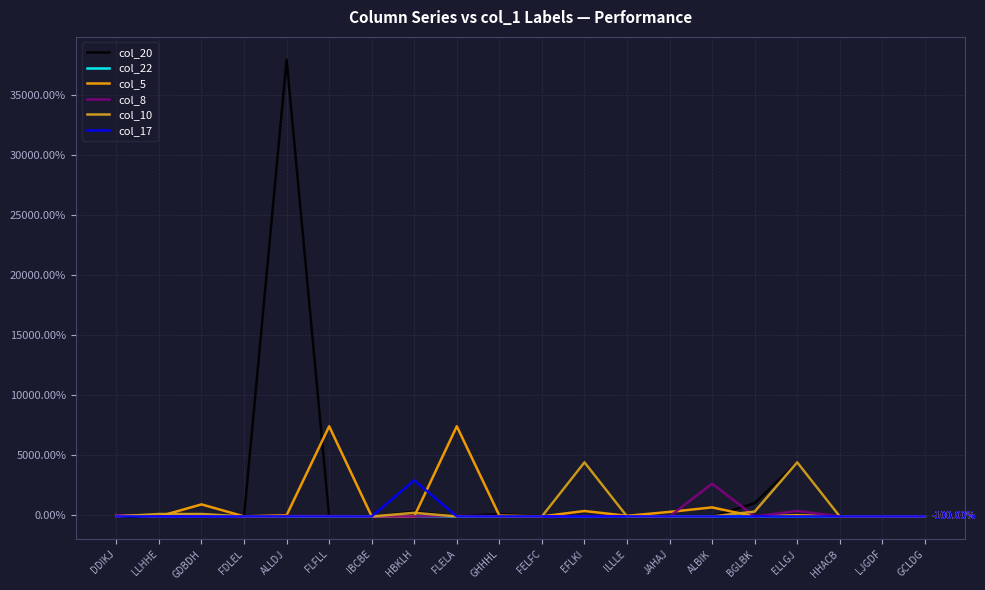

What is the greatest value displayed?

37900.0